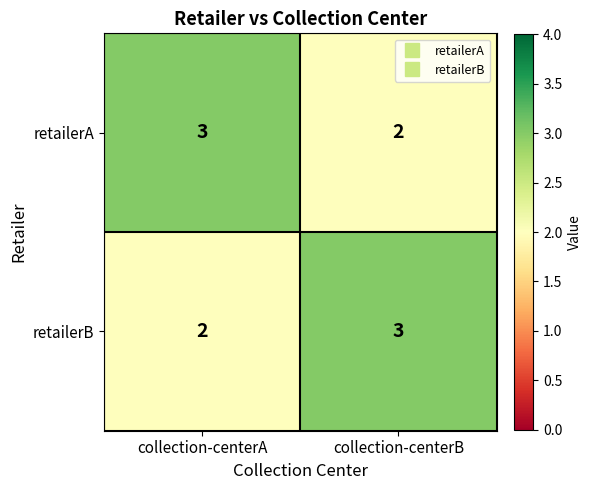

Reading left to right, transcribe all the data shown in this chart.

retailerA: 3	2
retailerB: 2	3